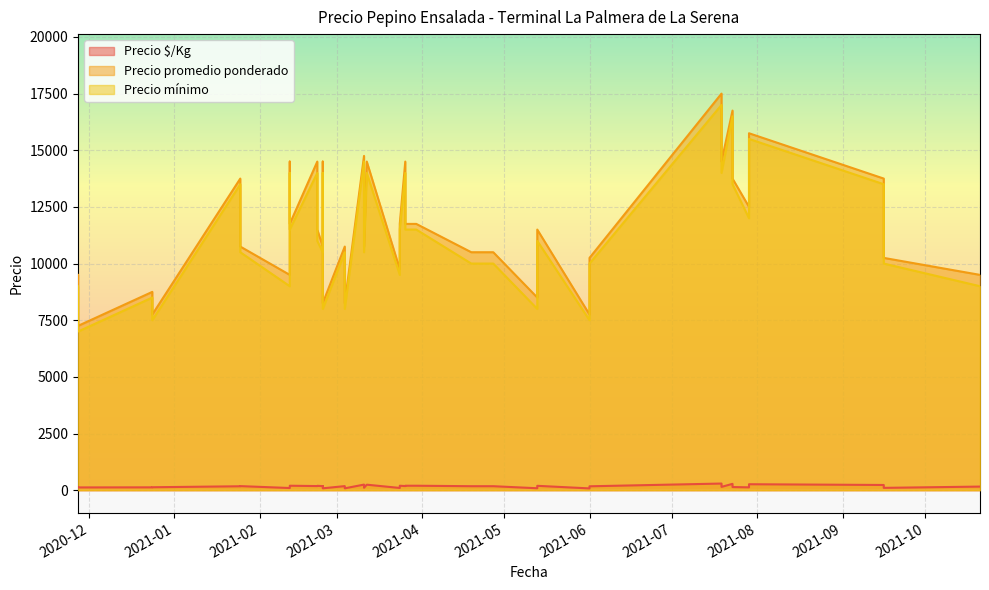

Rank the series by their maximum value, from lowest to highest.

Precio $/Kg, Precio mínimo, Precio promedio ponderado